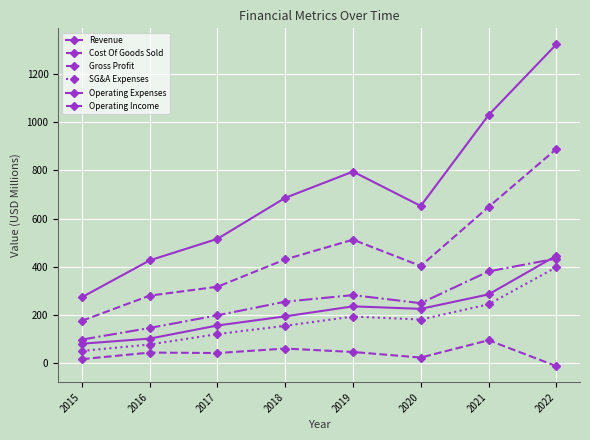

Count the number of categories in the chart.

8